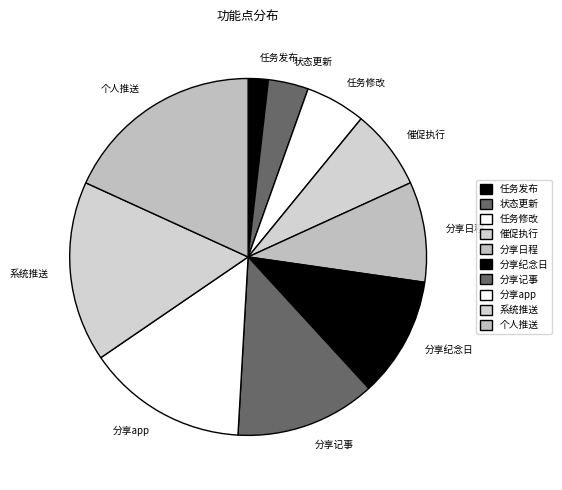

Combined, do 分享app and 分享日程 account for over 50%?

No